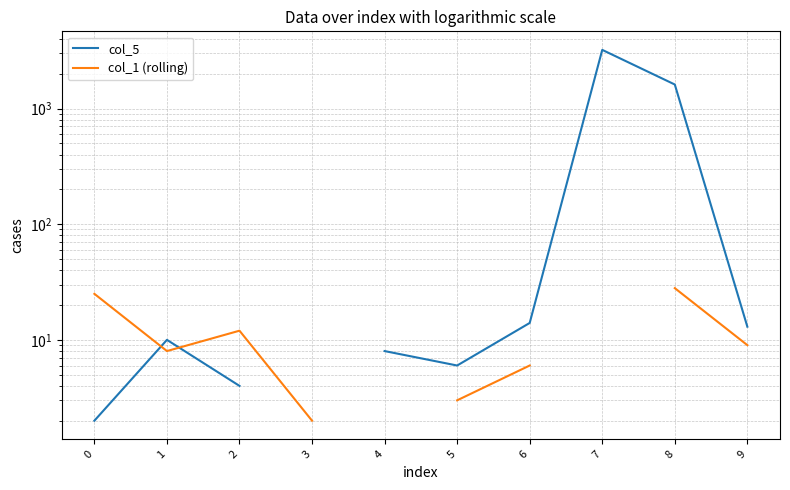

What is the maximum value shown in the chart?

3217.0